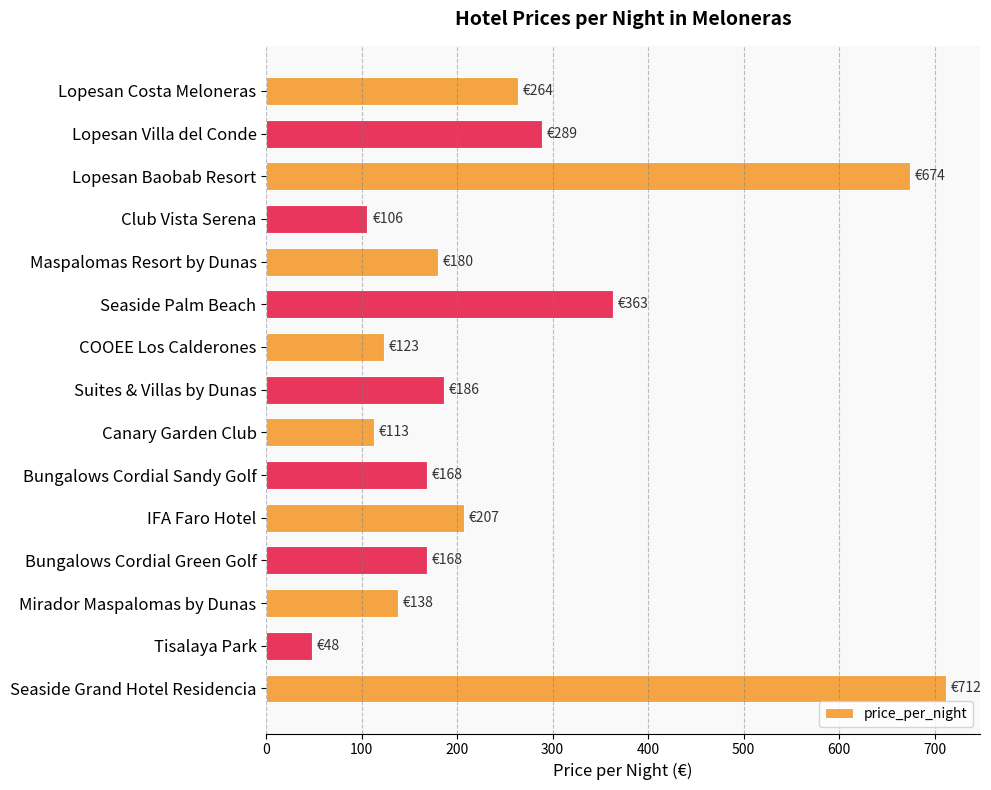

What is the difference between the maximum and second lowest values?

606